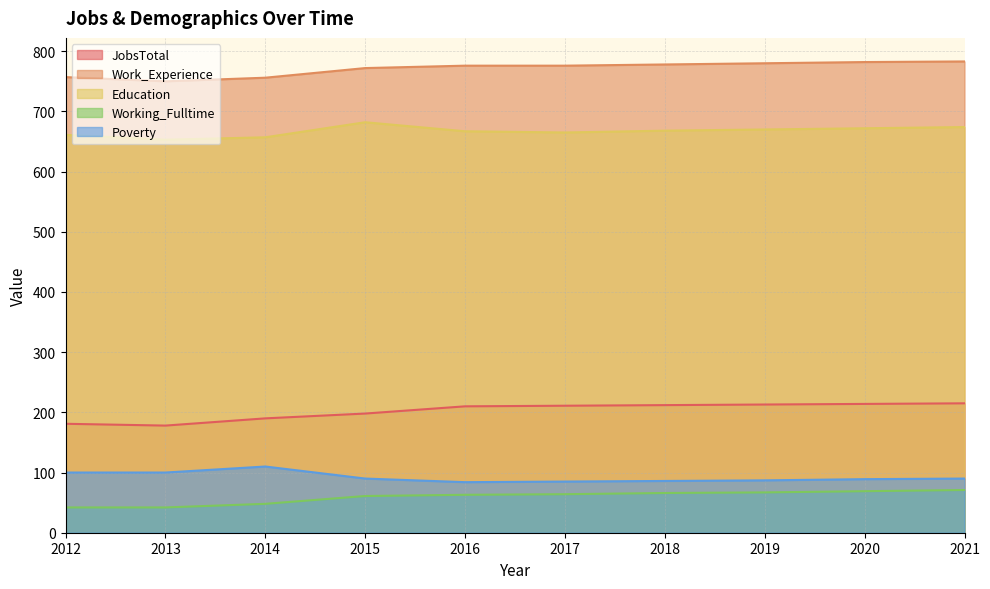

List the series in order of their peak value, lowest first.

Working_Fulltime, Poverty, JobsTotal, Education, Work_Experience